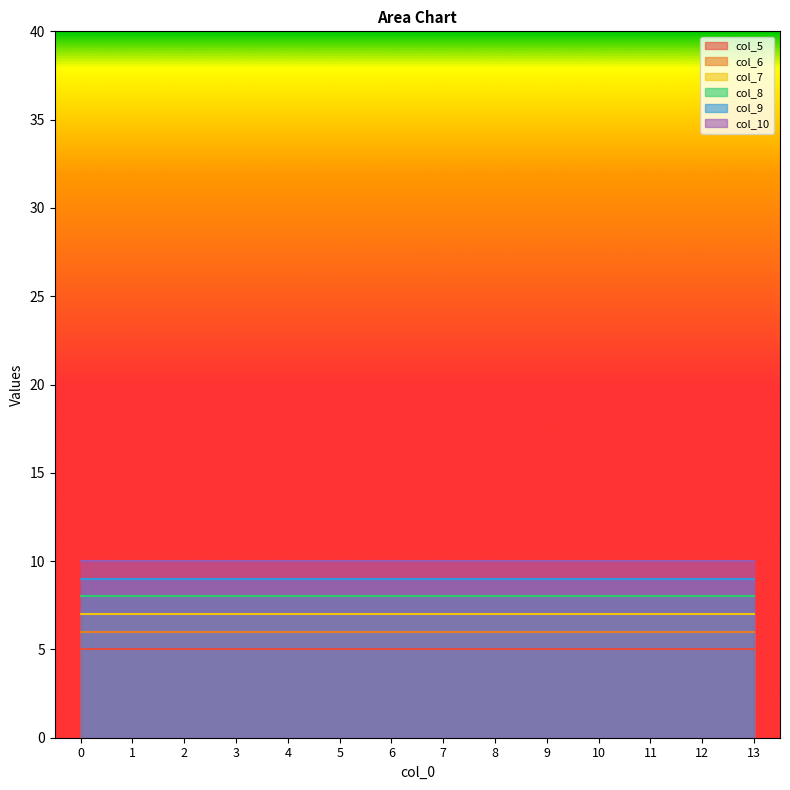

What are all the series names shown in the legend?

col_5, col_6, col_7, col_8, col_9, col_10